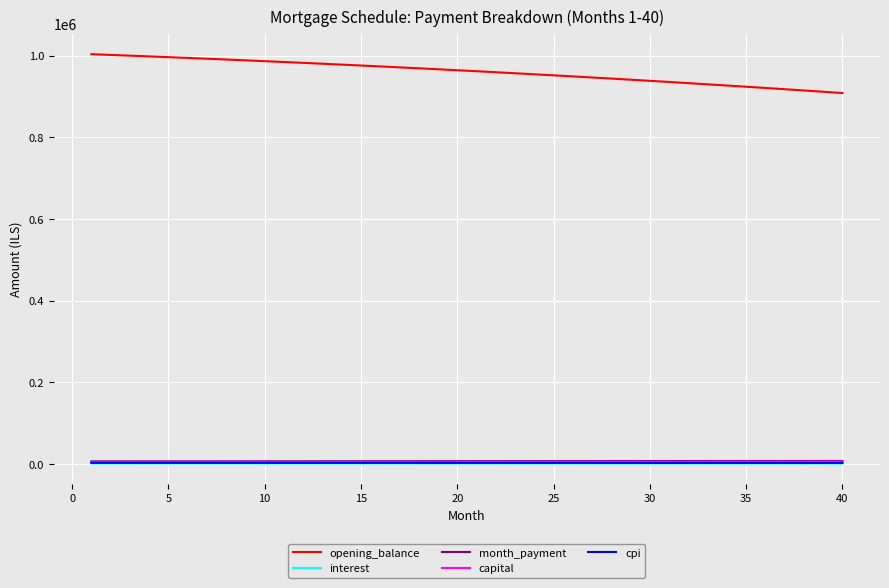

Count the number of categories in the chart.

40